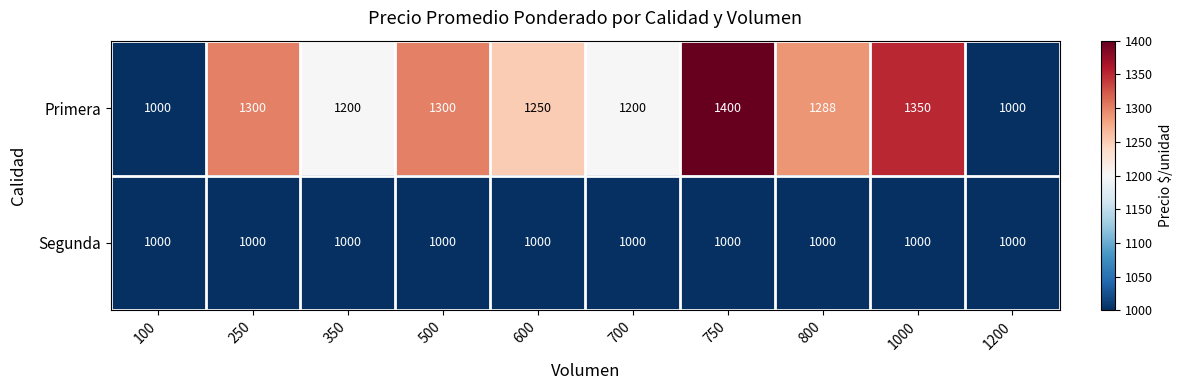

What is the total value across all series at 1200?

2000